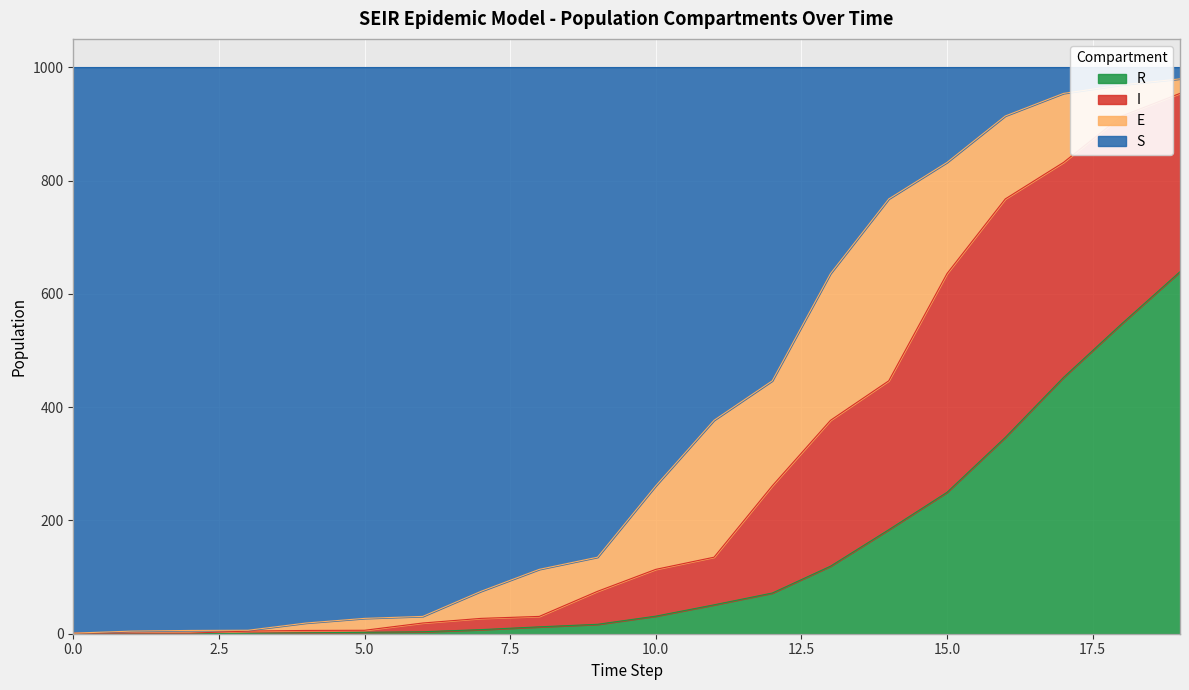

Which series has the widest spread of values?

S